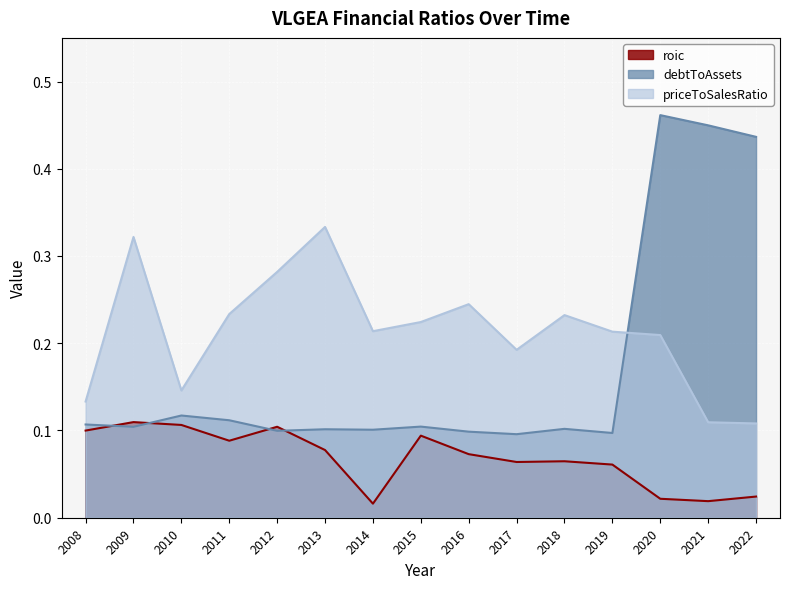

What is the value of the priceToSalesRatio point at the 11th from the left?

0.2